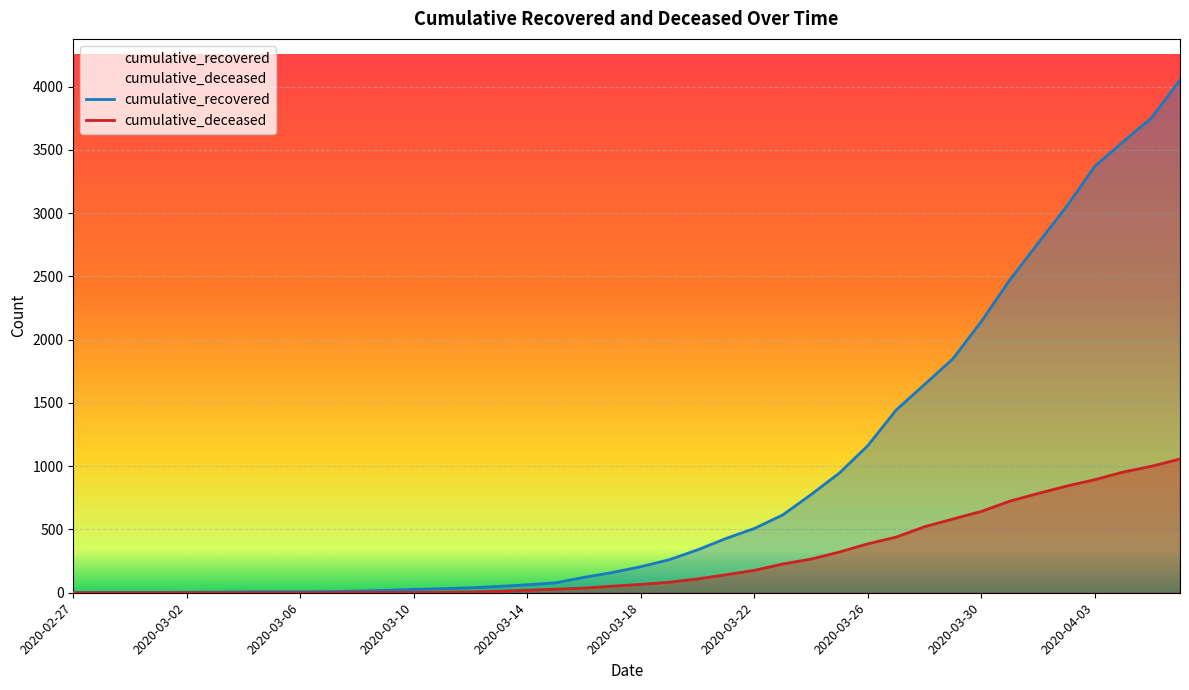

What is the value of the cumulative_recovered point at the 9th from the left?

8